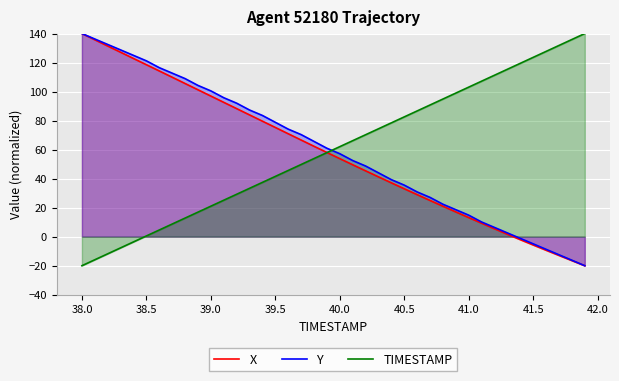

How many lines are shown in the chart?

3